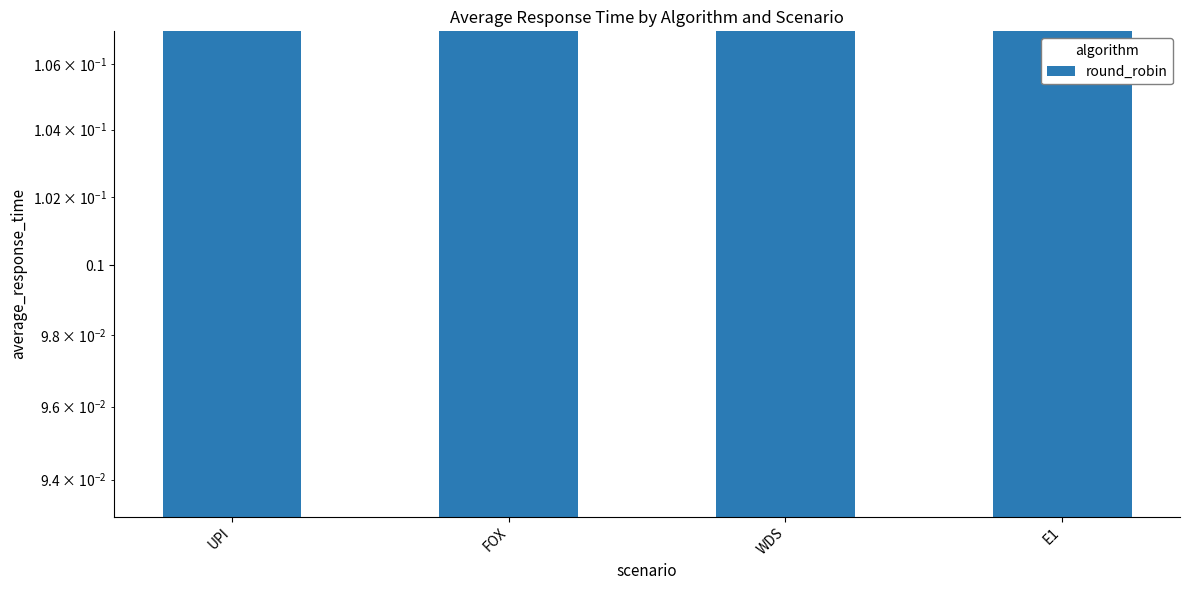

Reading left to right, what are all the values shown in this chart?

UPI=0.4	FOX=0.3	WDS=0.4	E1=0.4